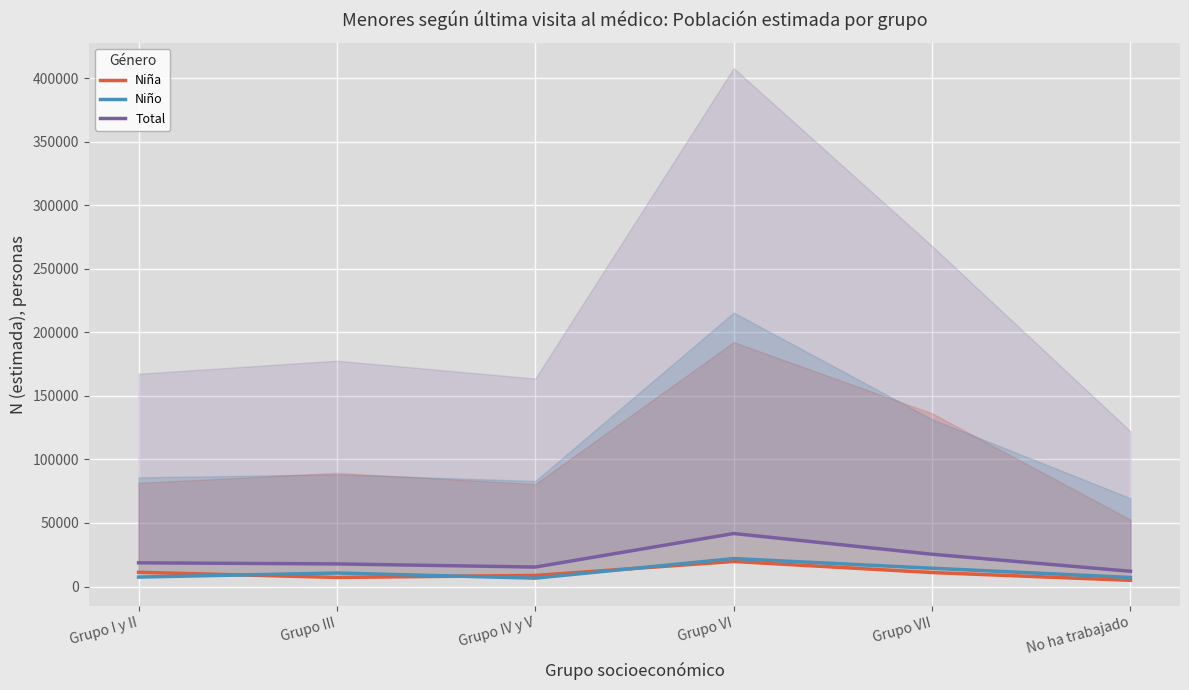

Between Grupo VII and No ha trabajado, which series saw the biggest shift?

Total